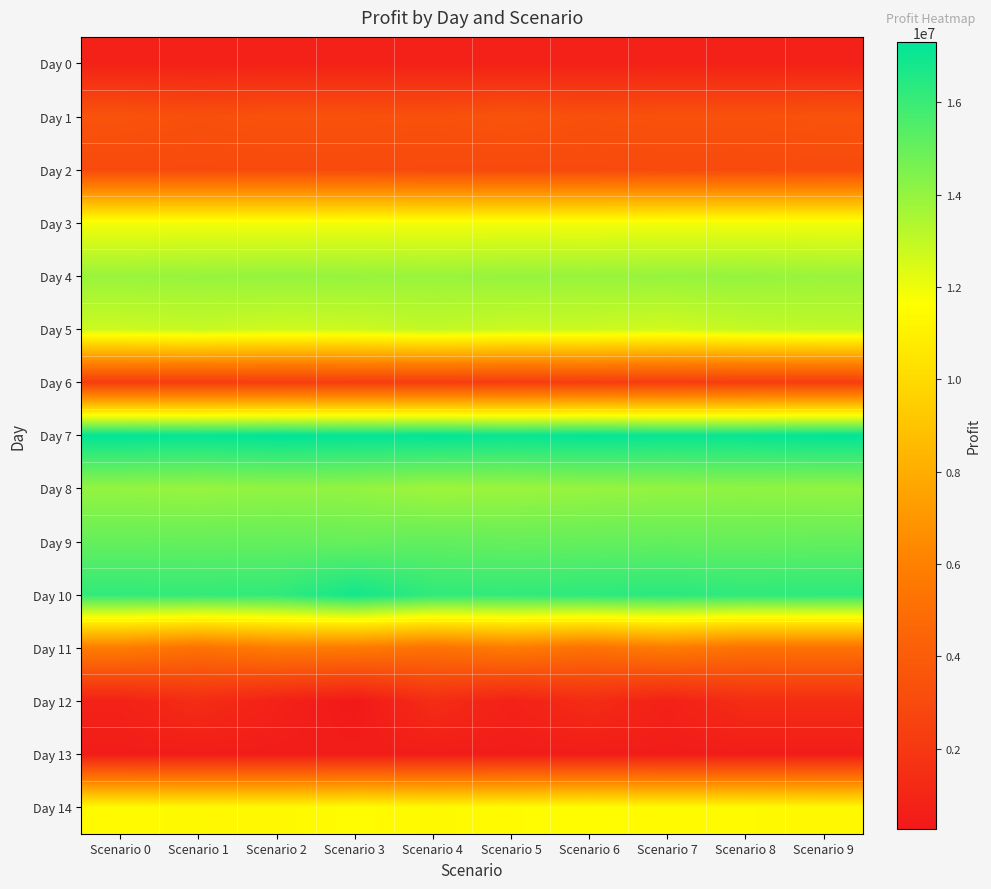

Between Scenario 2 and Scenario 7, which is larger?

Scenario 2